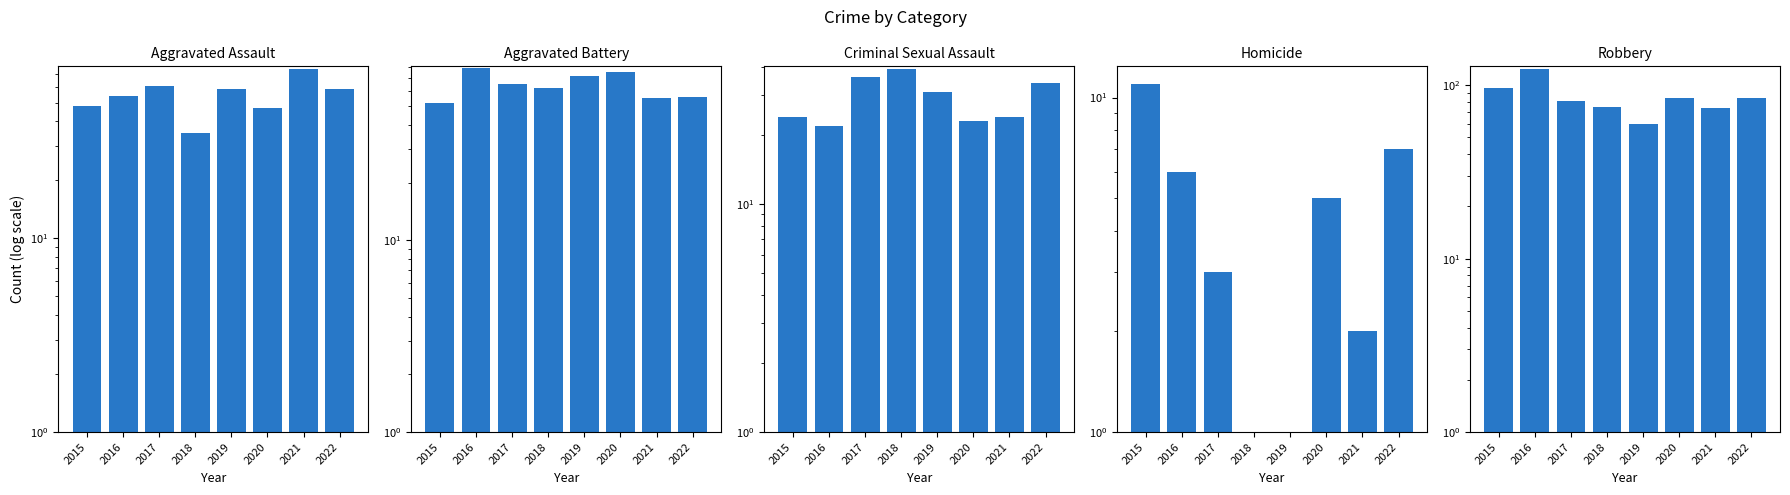

Reading right to left, what are all the values shown in this chart?

Aggravated Assault: 2022=59	2021=74	2020=47	2019=59	2018=35	2017=61	2016=54	2015=48
Aggravated Battery: 2022=56	2021=55	2020=75	2019=72	2018=62	2017=65	2016=79	2015=52
Criminal Sexual Assault: 2022=34	2021=24	2020=23	2019=31	2018=39	2017=36	2016=22	2015=24
Homicide: 2022=7	2021=2	2020=5	2019=0	2018=1	2017=3	2016=6	2015=11
Robbery: 2022=85	2021=74	2020=84	2019=60	2018=75	2017=81	2016=124	2015=96